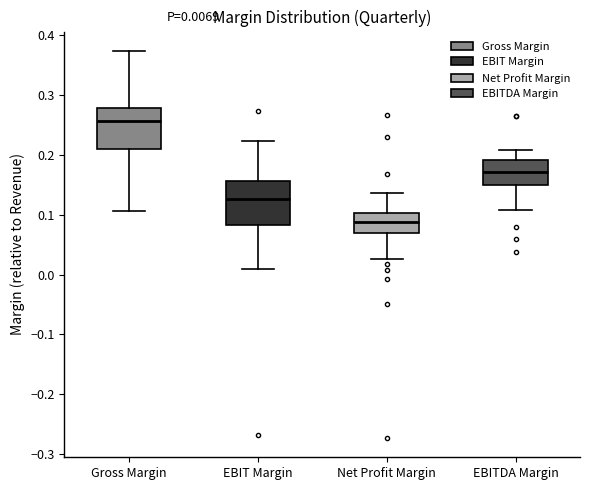

Which box has the lowest median line?

Net Profit Margin